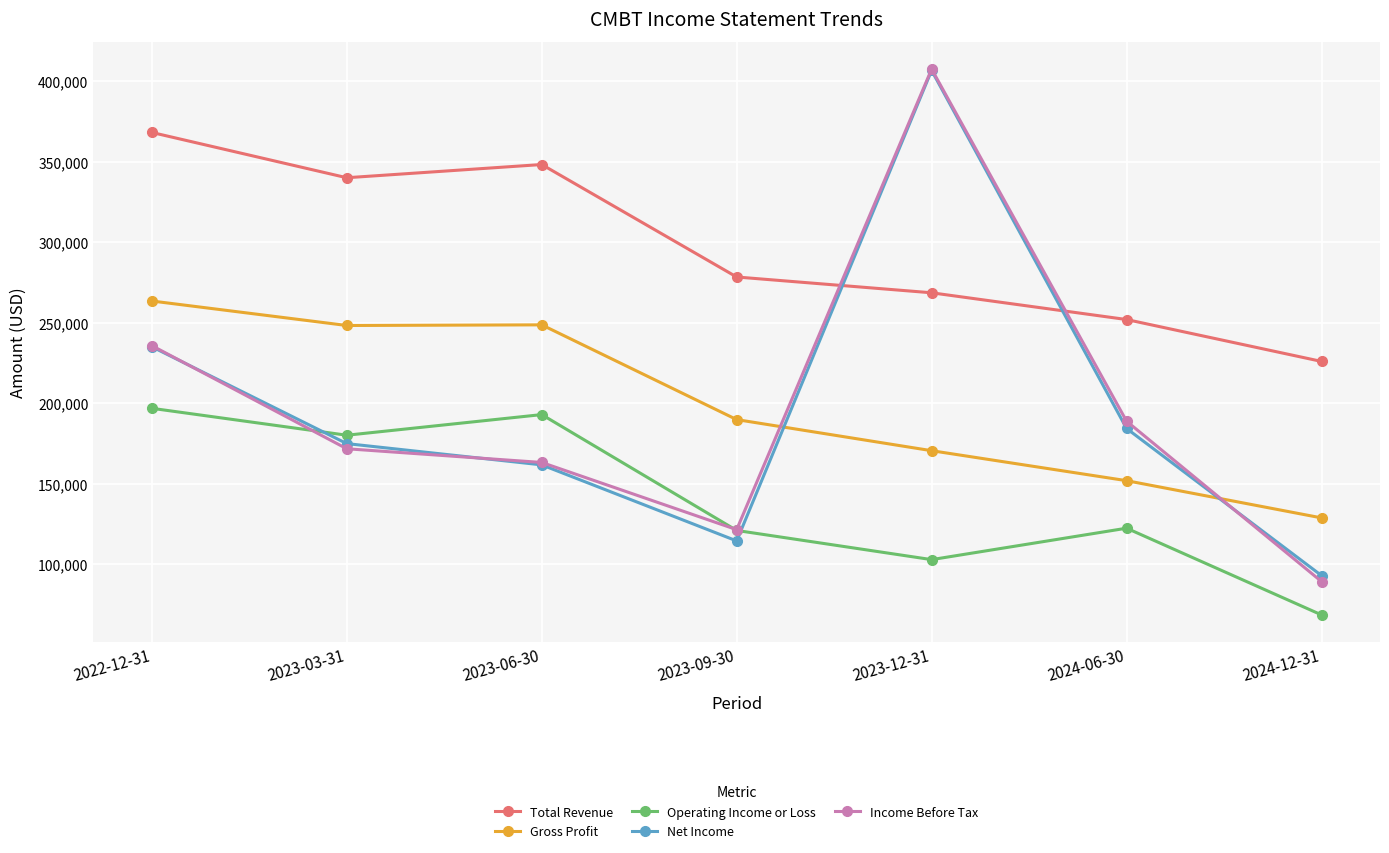

What is the maximum value for Total Revenue?

368100